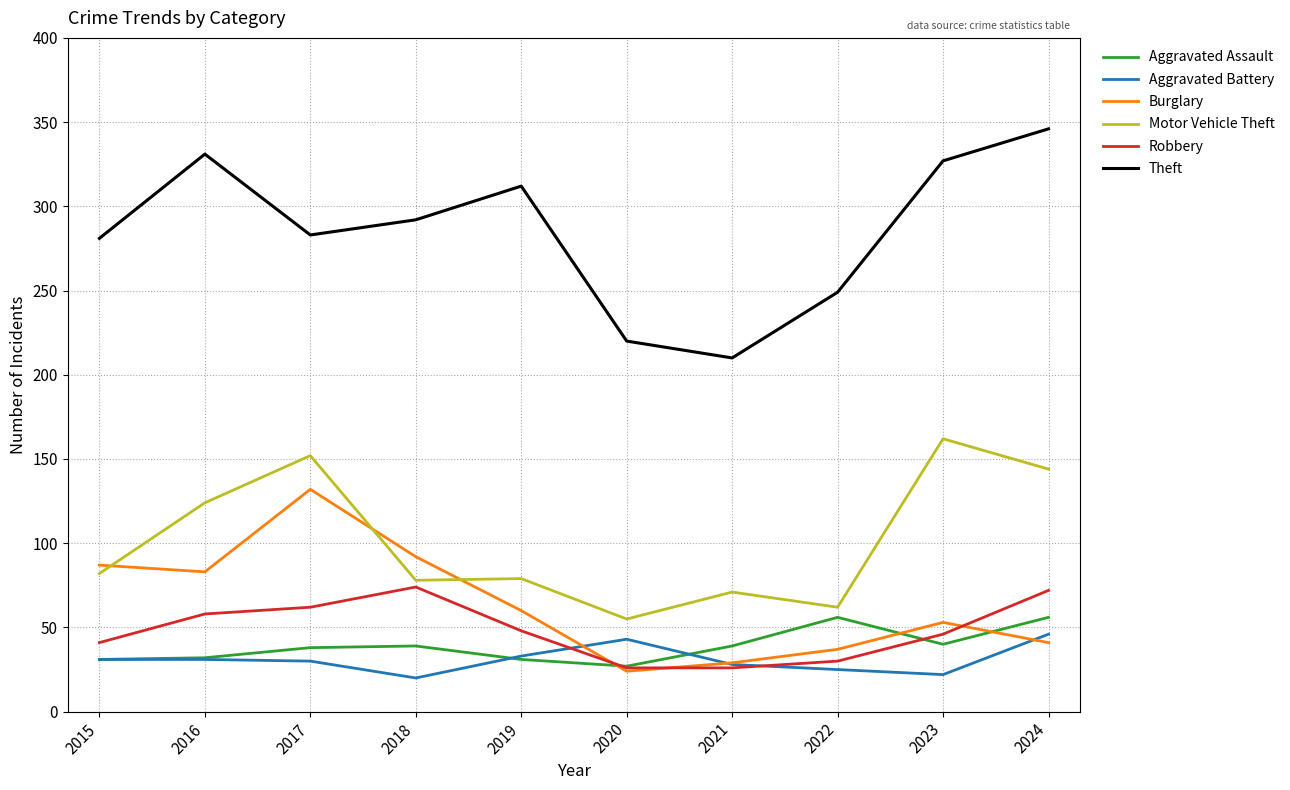

How many categories are shown in the chart?

10